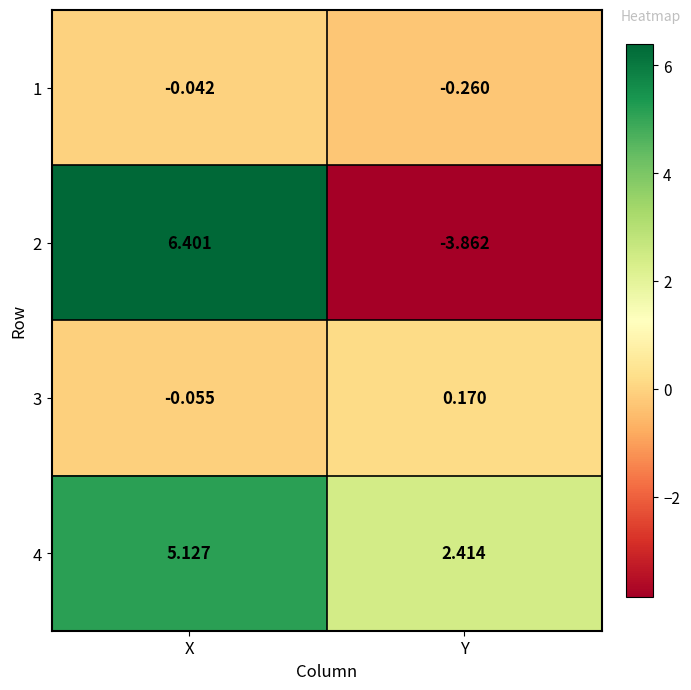

Which label corresponds to the smallest value in the chart?

Y